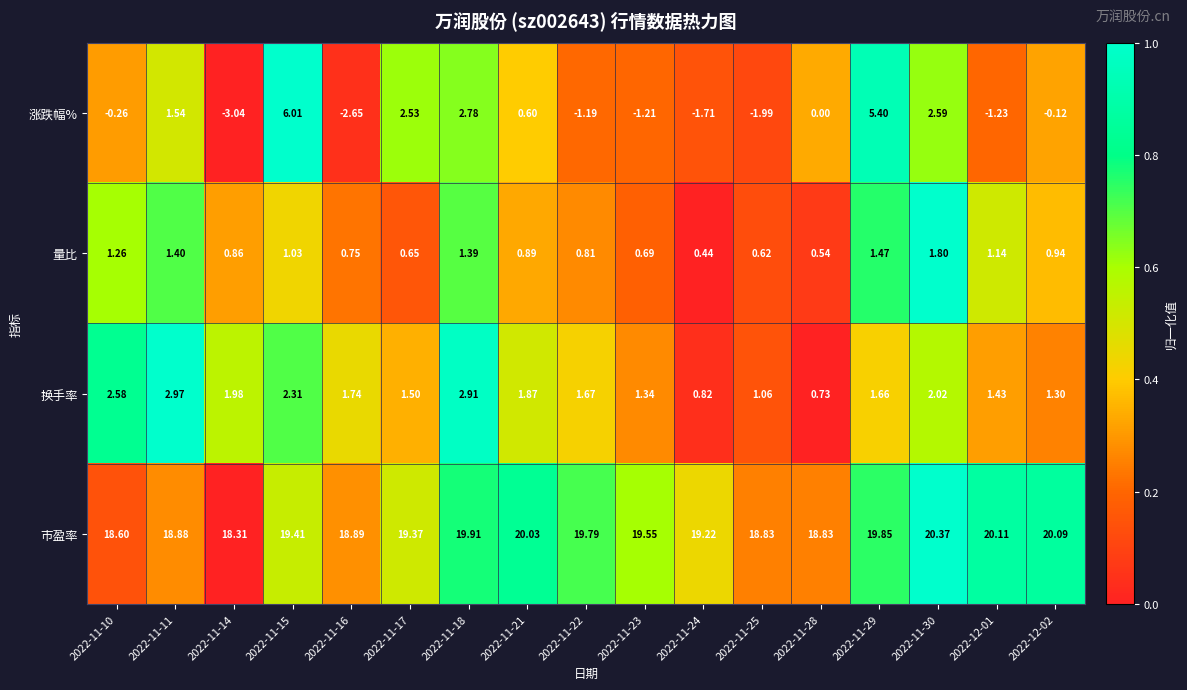

Which series has the largest total across all categories?

市盈率